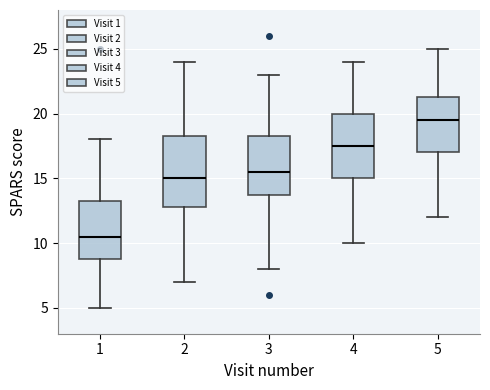

Reading left to right, transcribe this box plot: for each box, give where its median line is, the range the box spans, and where its two whiskers end, as read against the y-axis. The values are not printed on the chart, so give them approximately, as read against the axis.

1: median 10.5, box 9.0 to 13.5, whiskers 5.0 to 18.0
2: median 15.0, box 13.0 to 18.5, whiskers 7.0 to 24.0
3: median 15.5, box 14.0 to 18.5, whiskers 8.0 to 23.0
4: median 17.5, box 15.0 to 20.0, whiskers 10.0 to 24.0
5: median 19.5, box 17.0 to 21.5, whiskers 12.0 to 25.0